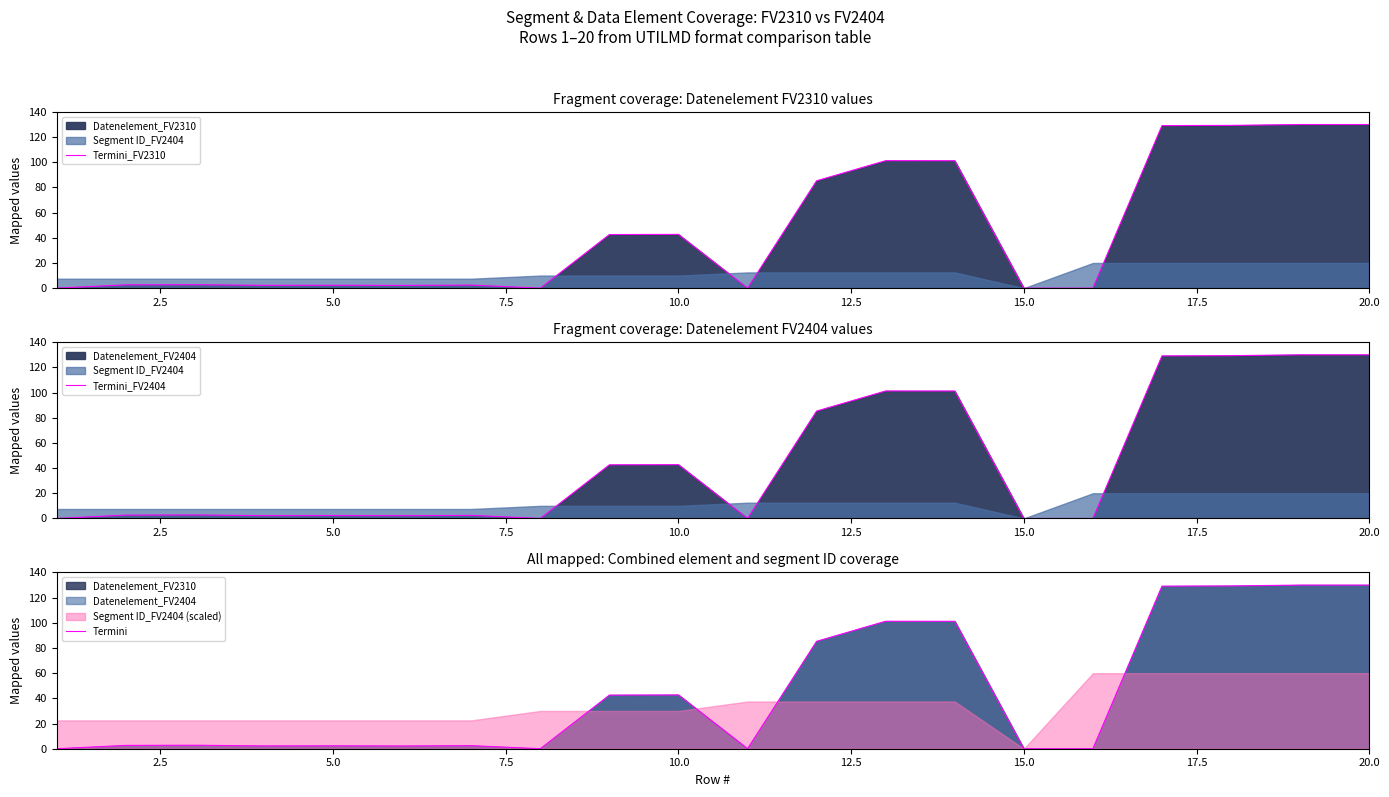

What is the sum of all Termini values?

906.1